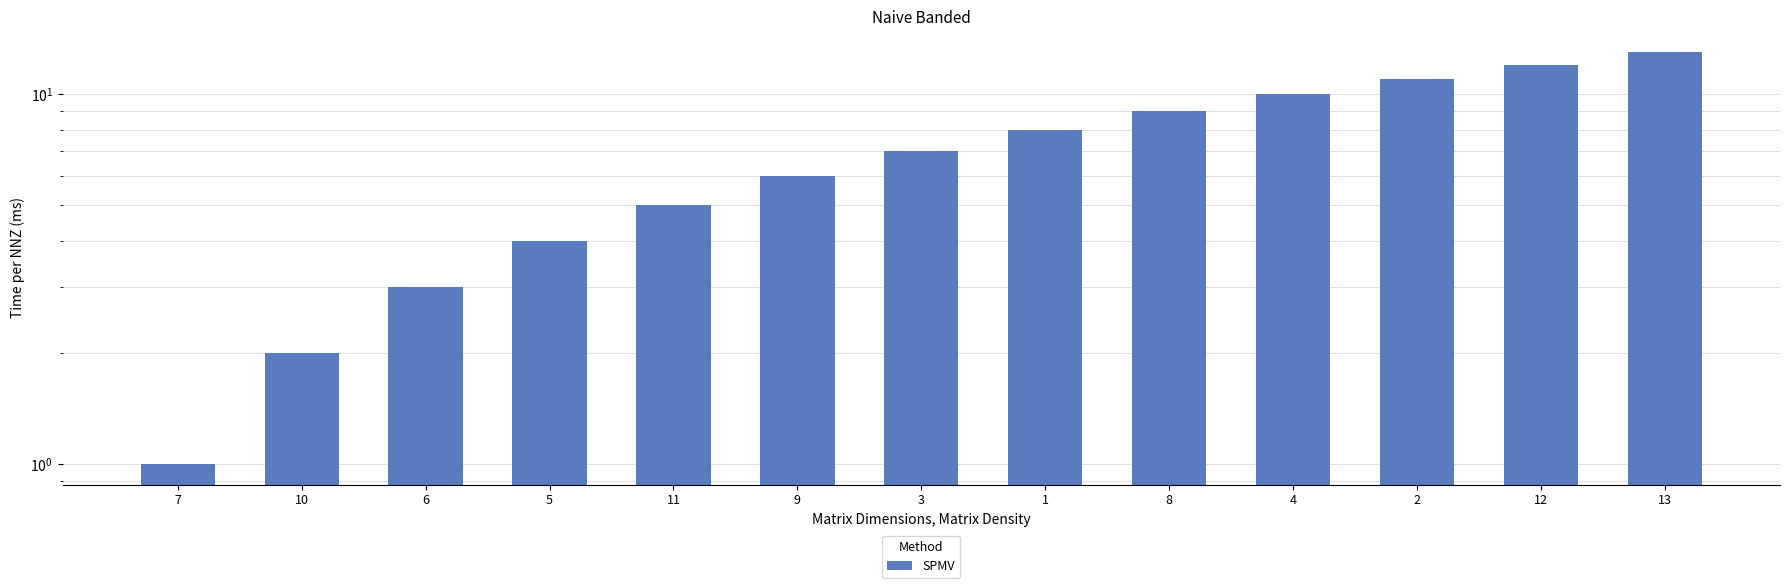

The value at 4 is 17. True or false?

False